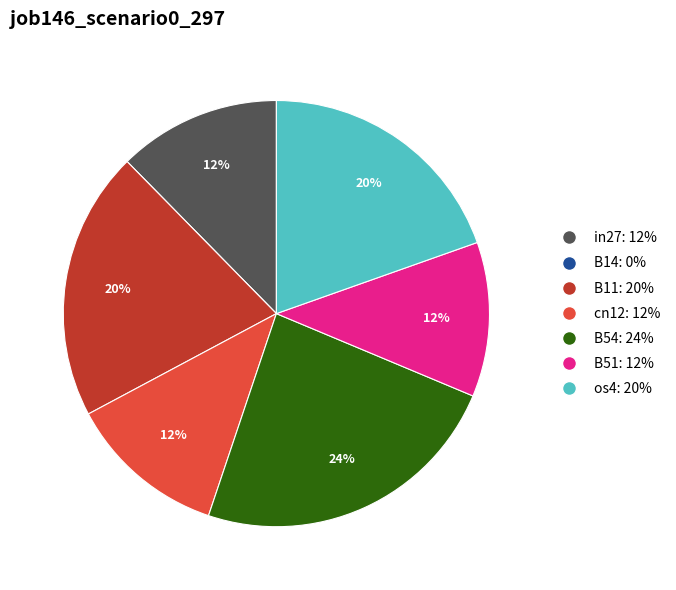

Which has a higher value, B54 or B51?

B54